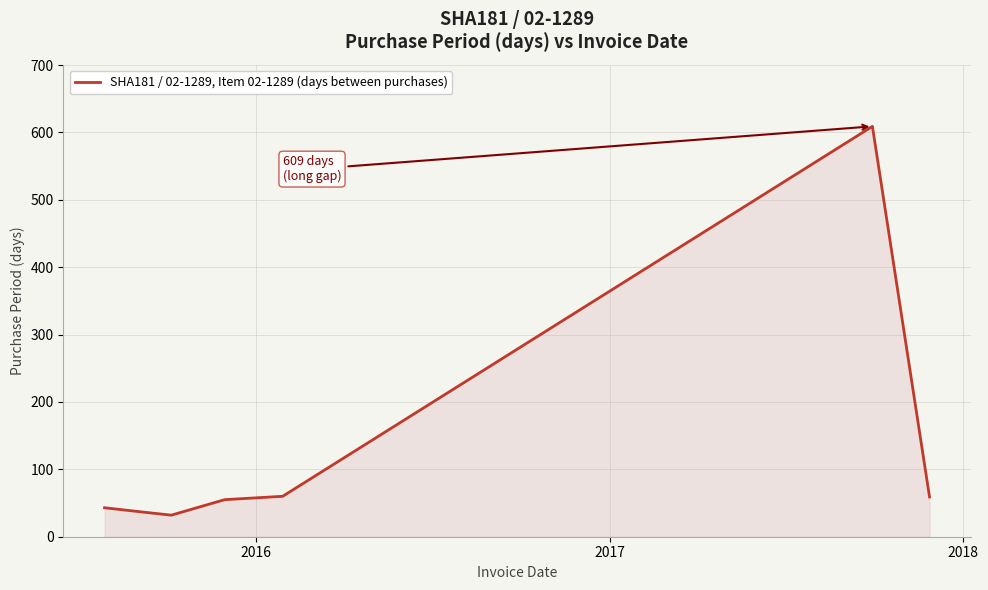

What is the sum of all values?

895